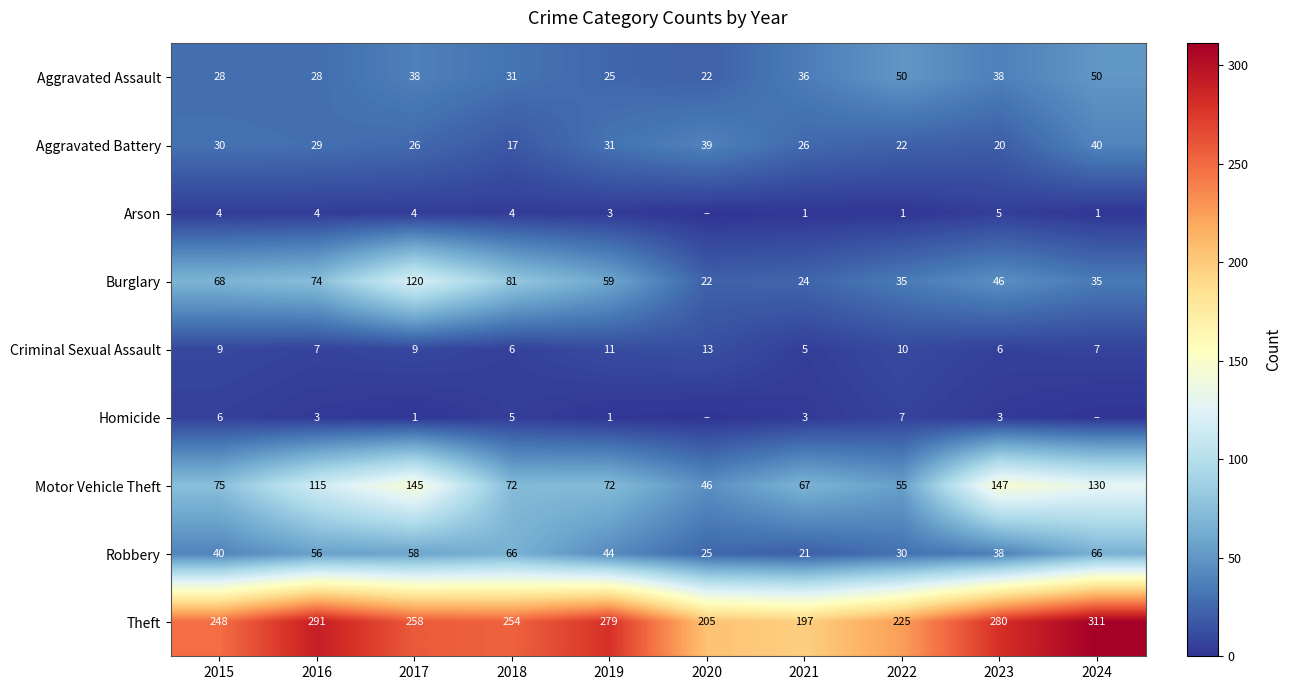

Is the value of Arson at 2022 greater than the value of Theft at 2016?

No